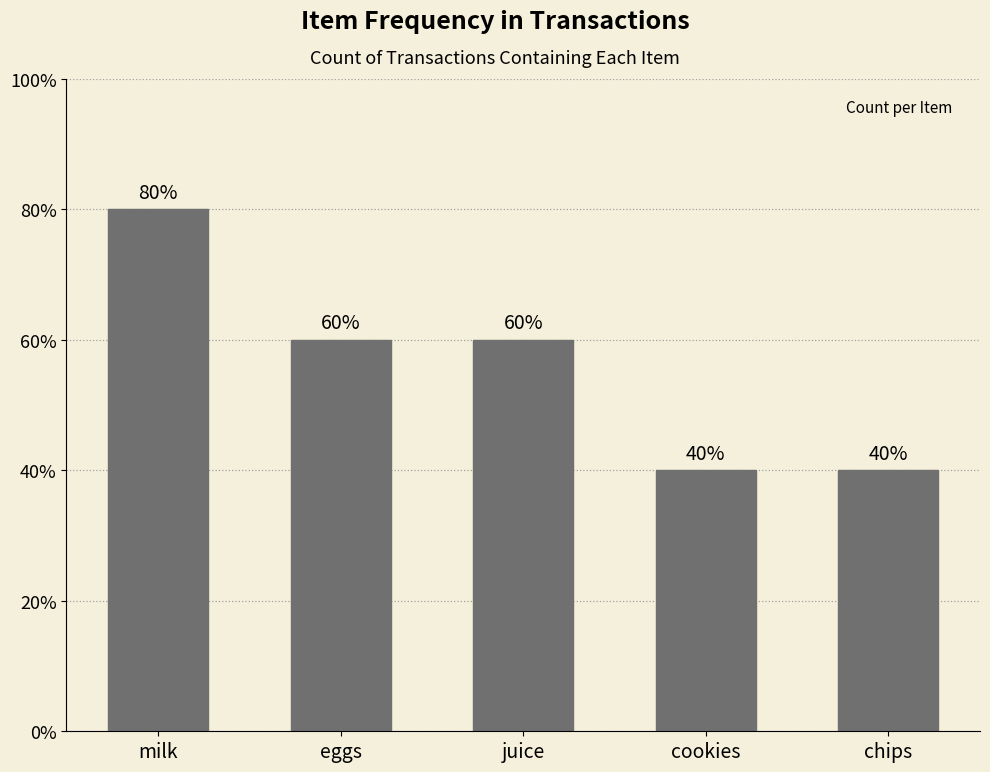

Reading right to left, extract all data points from this chart.

2	2	3	3	4